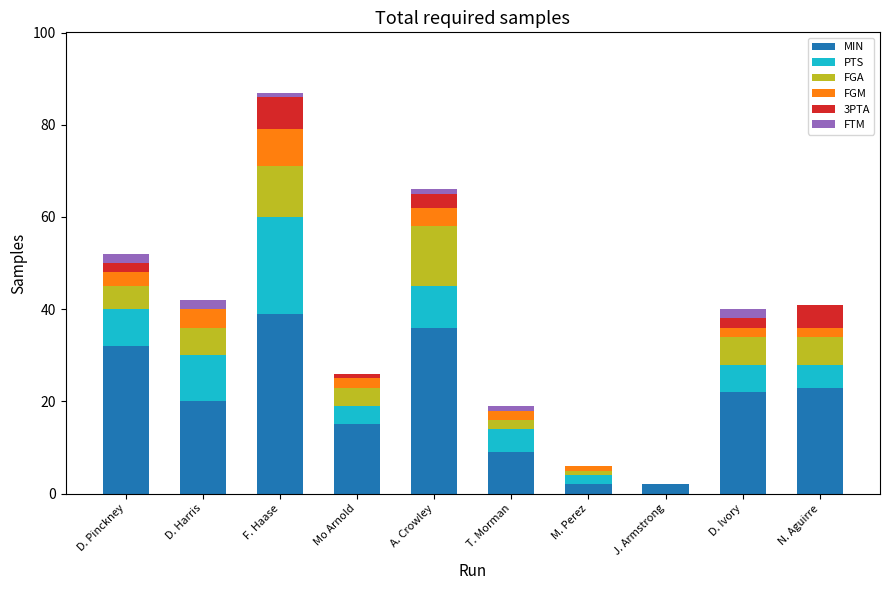

At which category is the sum across all series the highest?

F. Haase